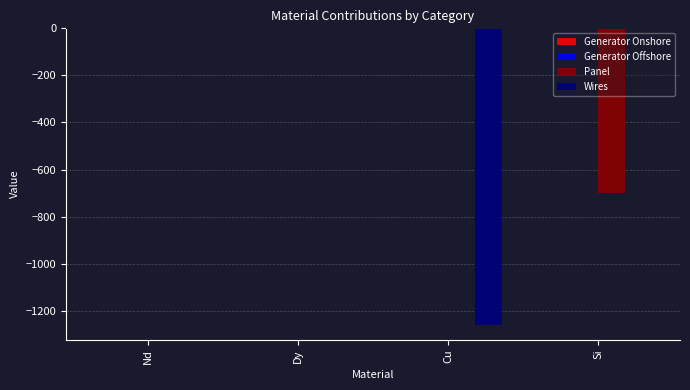

The Panel series shows -978.5 at Si. True or false?

False